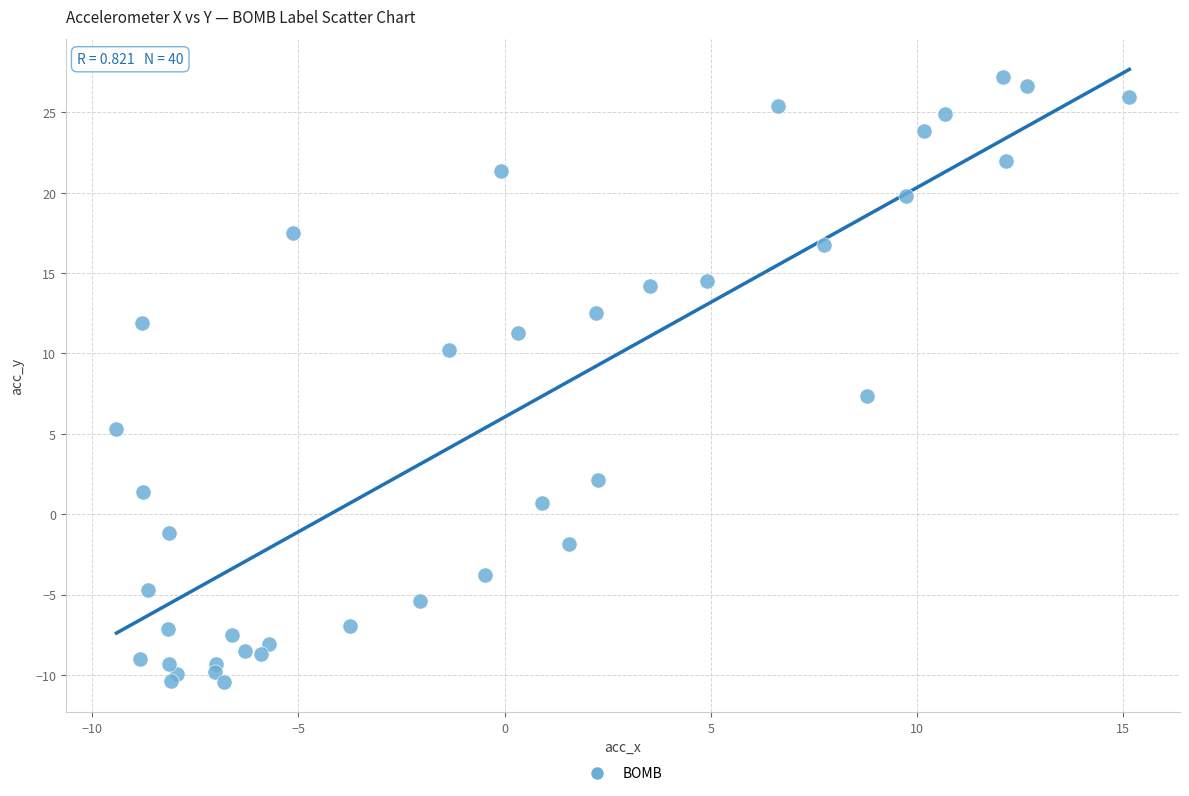

What Y value in the scatter plot is closest to 8?

7.4